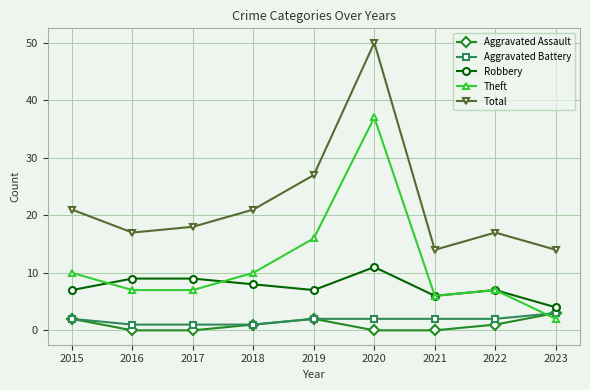

Does the chart display data point markers on the line(s)?

Yes